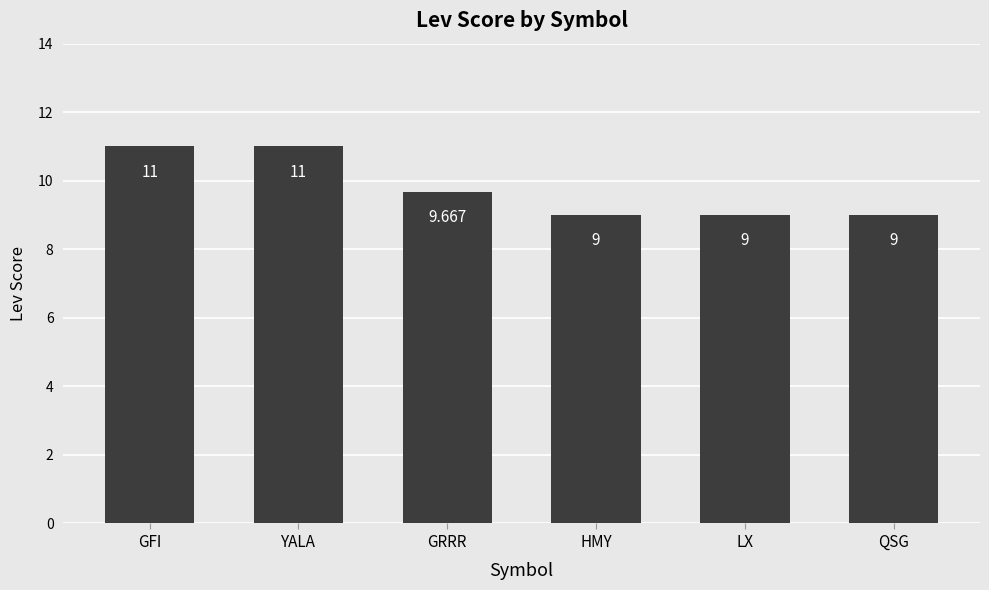

Does the chart contain stacked bars?

No